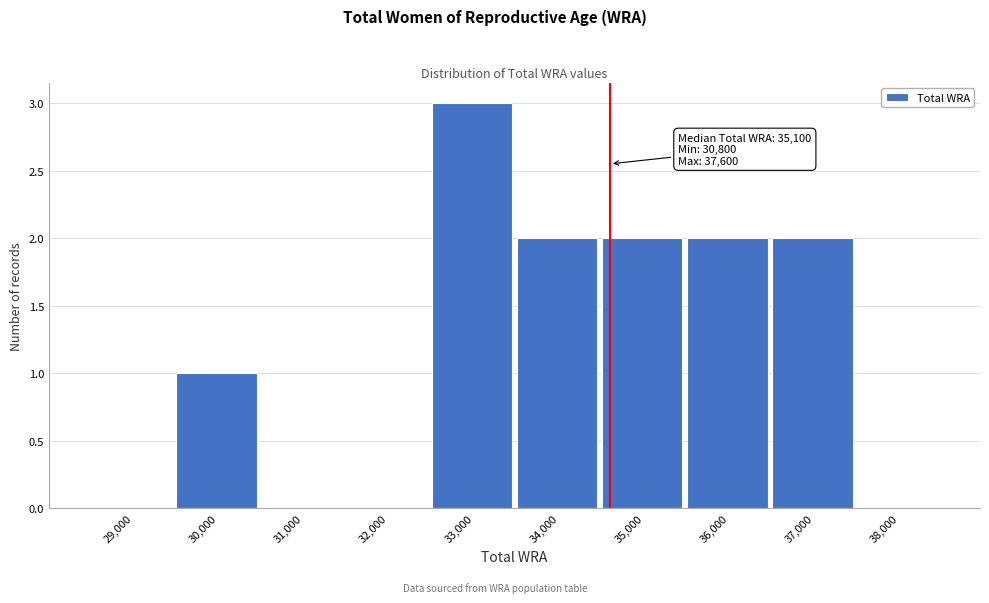

Reading left to right, transcribe all the data shown in this chart.

29,000=0	30,000=1	31,000=0	32,000=0	33,000=3	34,000=2	35,000=2	36,000=2	37,000=2	38,000=0